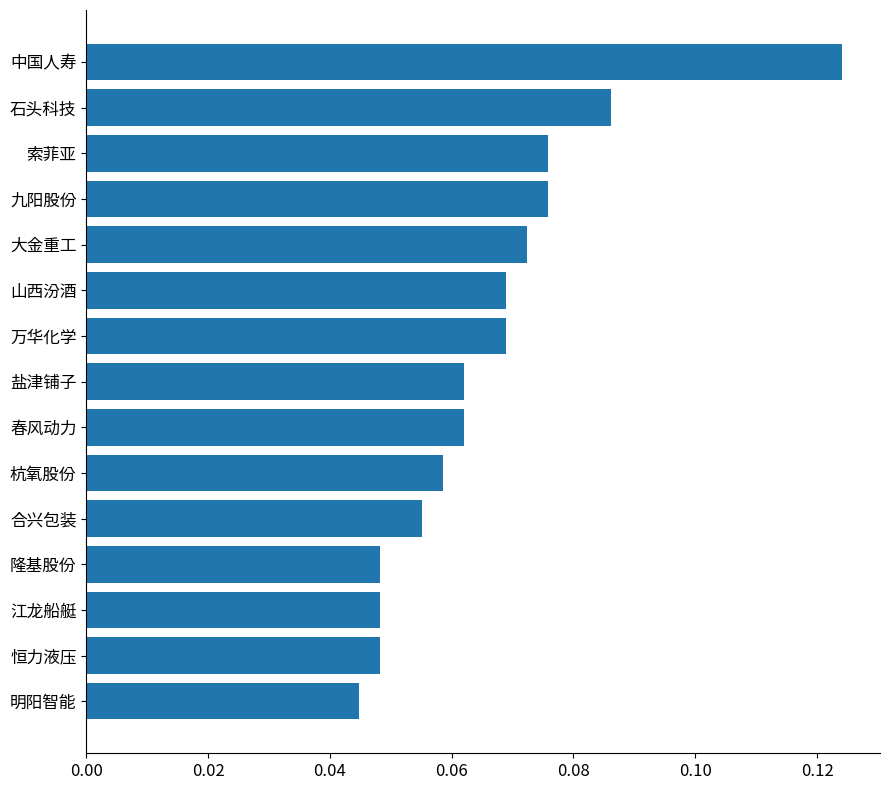

What is the label of the 15th bar from the top?

明阳智能